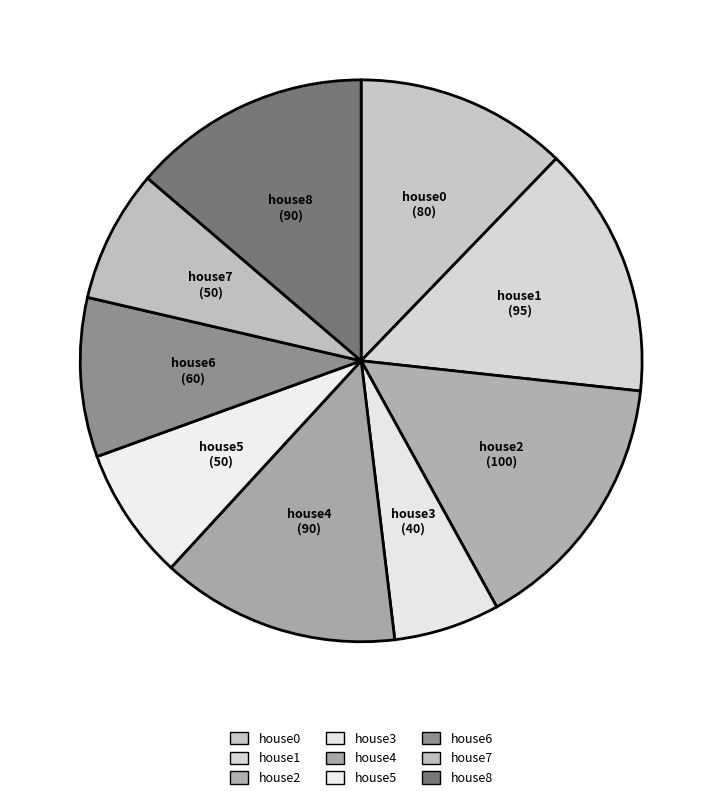

How many slices are in this pie chart?

9